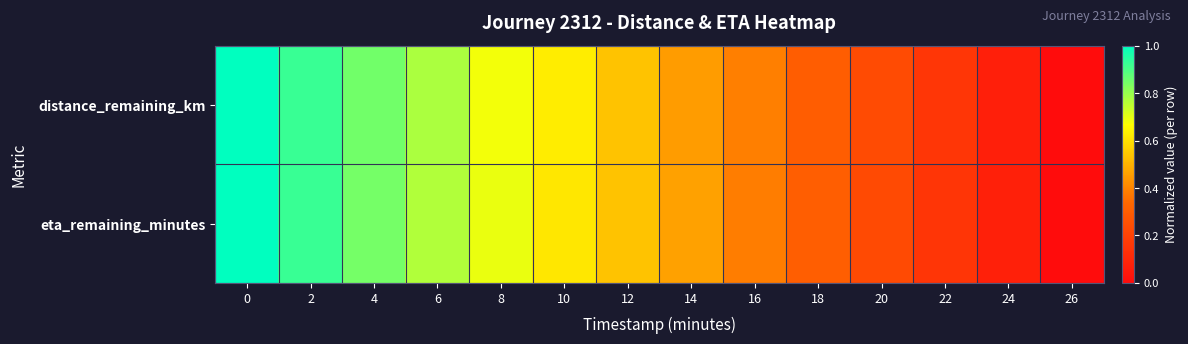

Reading right to left, what are all the values shown in this chart?

distance_remaining_km: 26=0.0	24=0.1	22=0.2	20=0.2	18=0.3	16=0.4	14=0.5	12=0.5	10=0.6	8=0.7	6=0.8	4=0.8	2=0.9	0=1.0
eta_remaining_minutes: 26=0.0	24=0.1	22=0.2	20=0.2	18=0.3	16=0.4	14=0.5	12=0.5	10=0.6	8=0.7	6=0.8	4=0.8	2=0.9	0=1.0